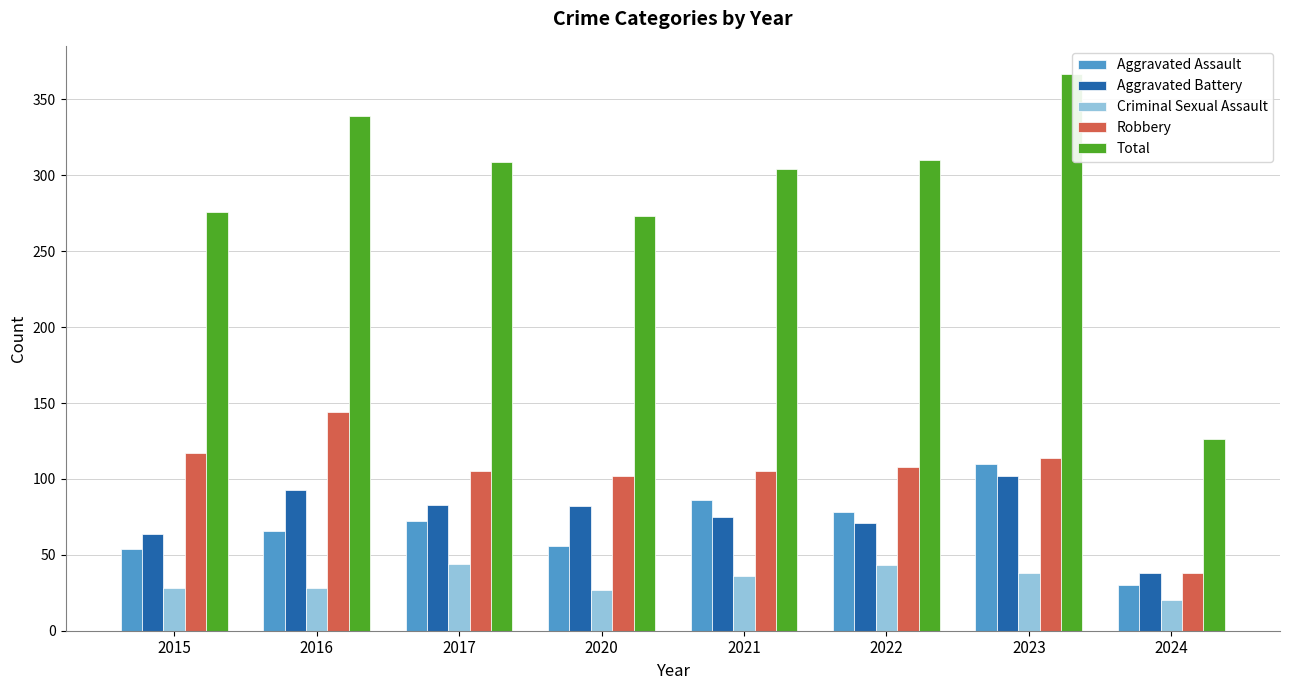

Does the chart contain stacked bars?

No